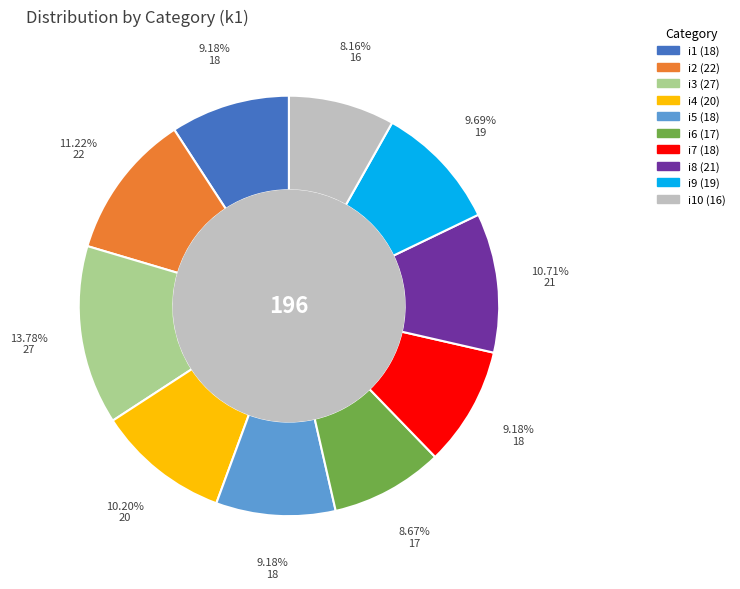

Is there any slice that represents more than half of the pie?

No